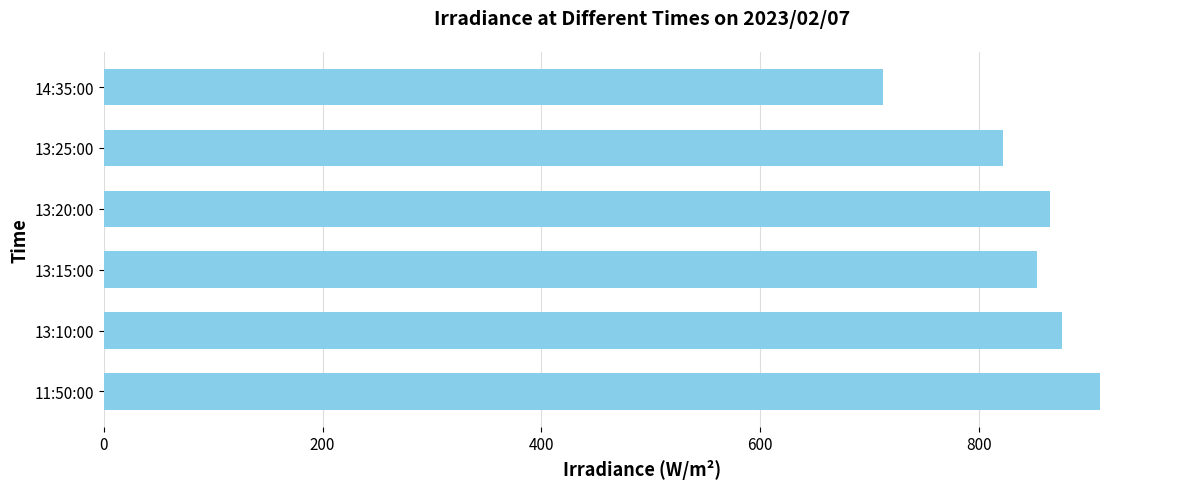

At which category does the chart reach its minimum across all series?

14:35:00